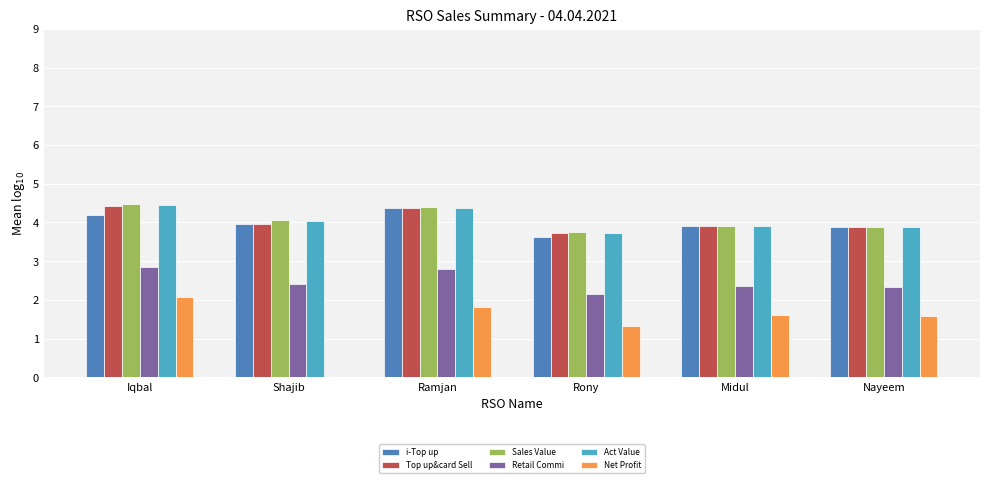

How many groups of bars are there?

6